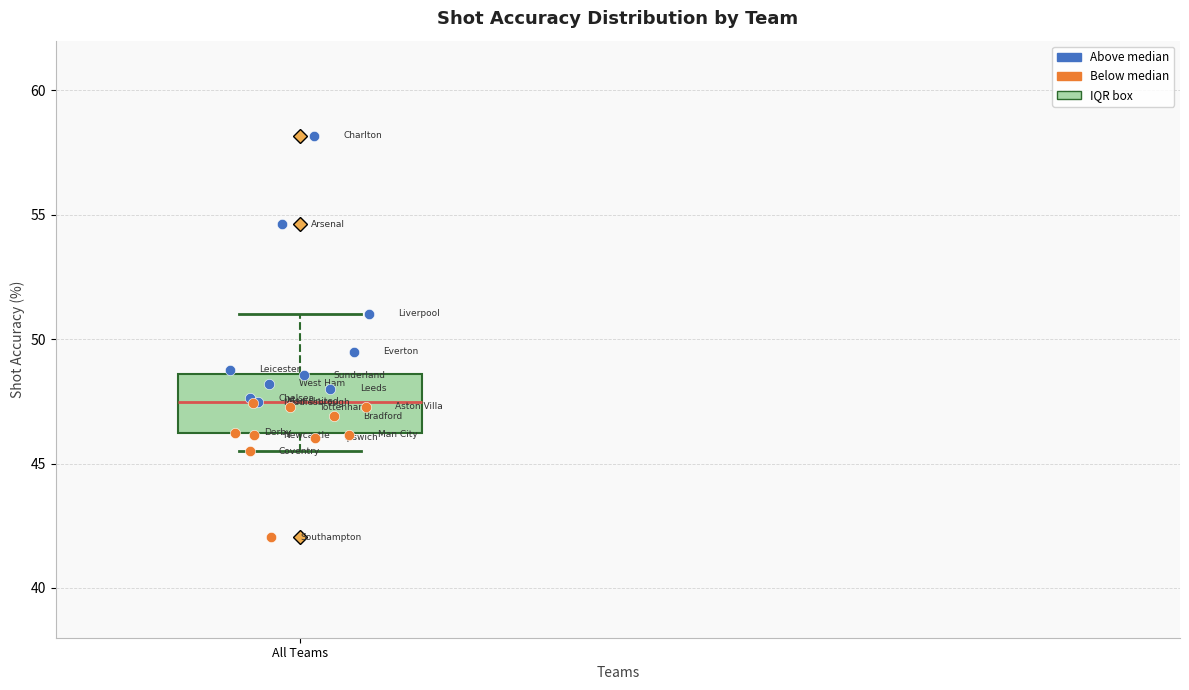

Read this box plot against the y-axis: the position of the median line, the range covered by the box, and the ends of both whiskers. The values are not printed on the chart, so give them approximately, as read against the axis.

median 47.5, box 46.0 to 48.5, whiskers 45.5 to 51.0